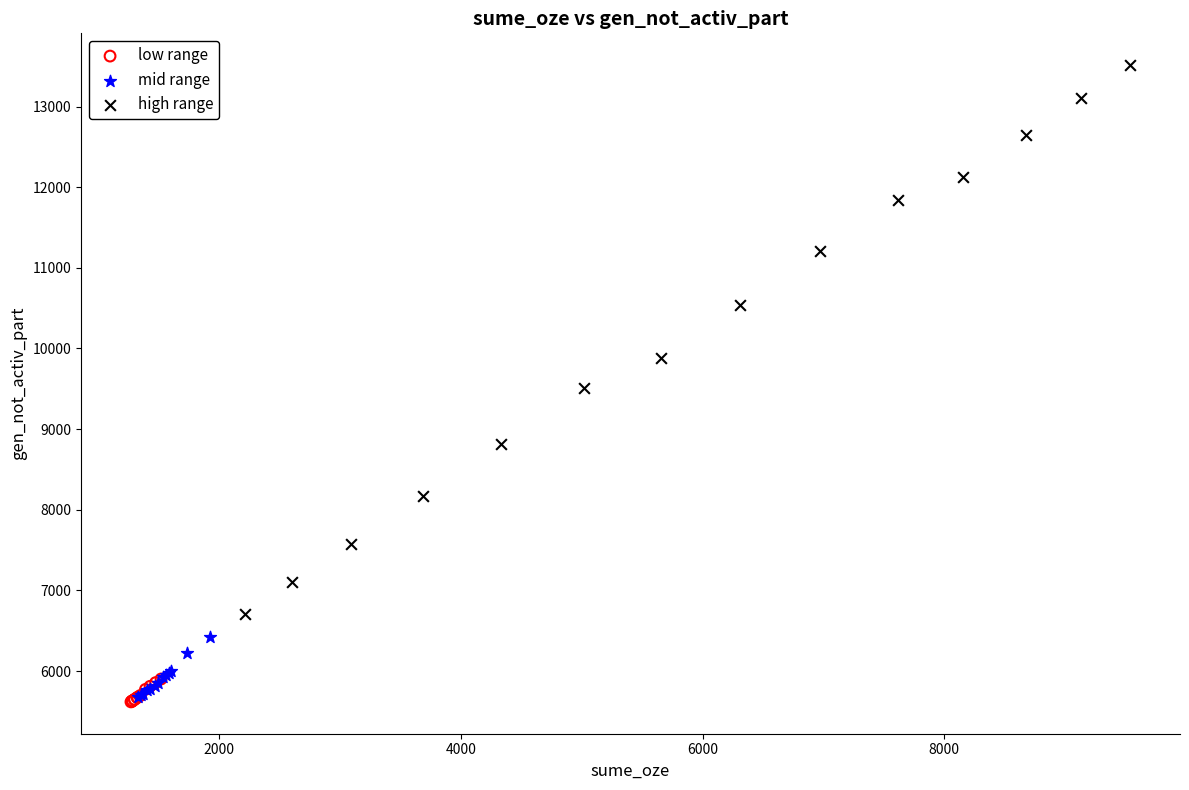

Which series has the largest Y range (max minus min)?

high range